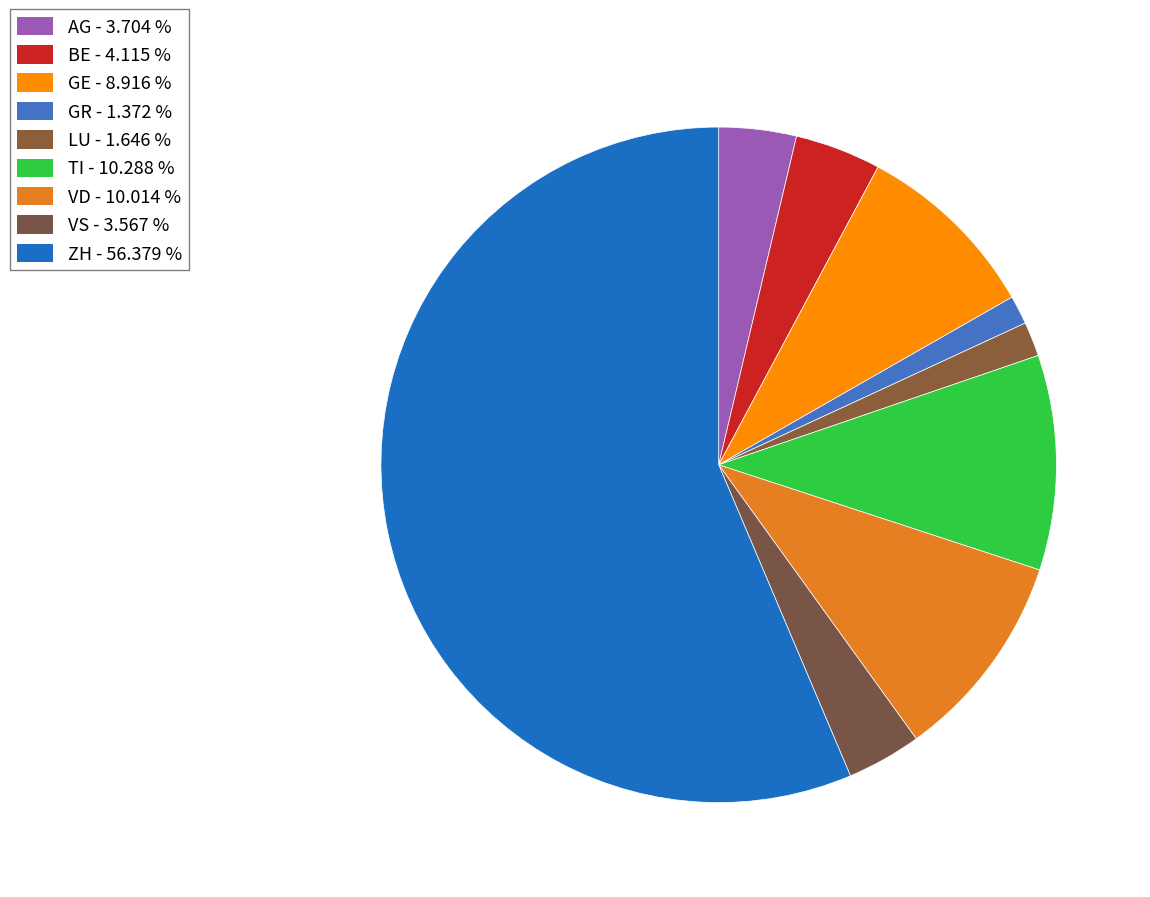

How many segments does this pie chart have?

9